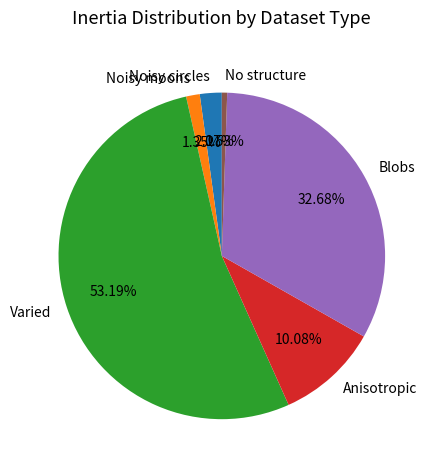

What is the ratio of the value at Noisy circles to the value at Varied?

0.0